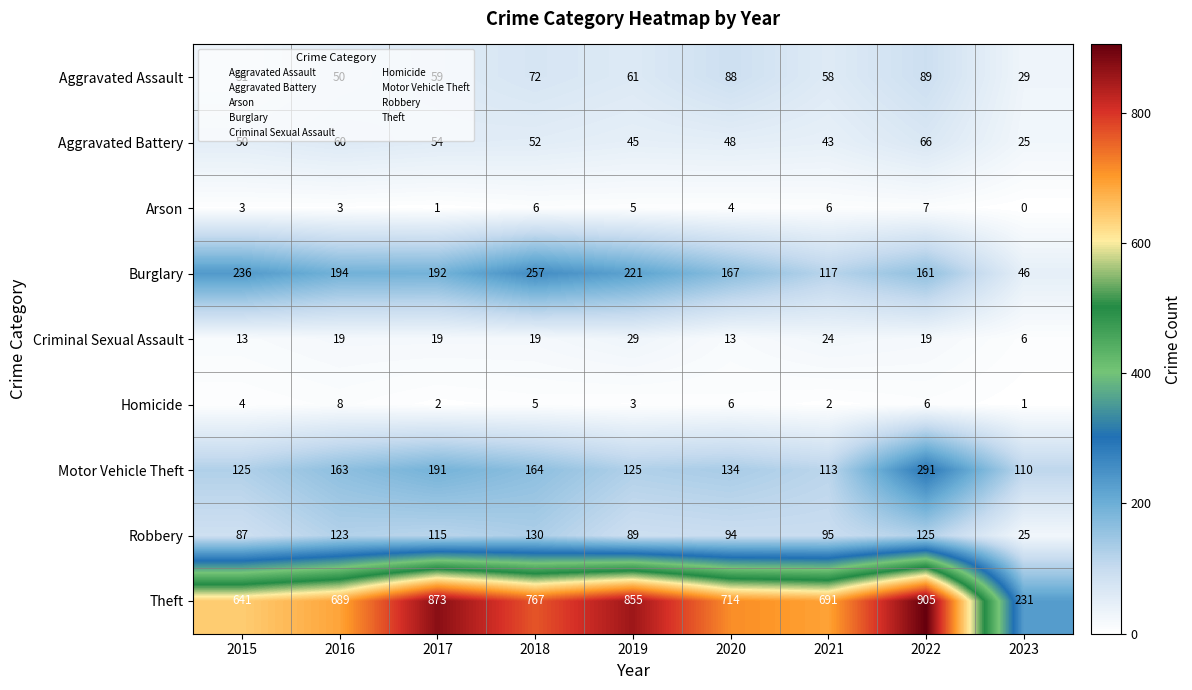

Where is Aggravated Battery nearest to the value 45?

2019